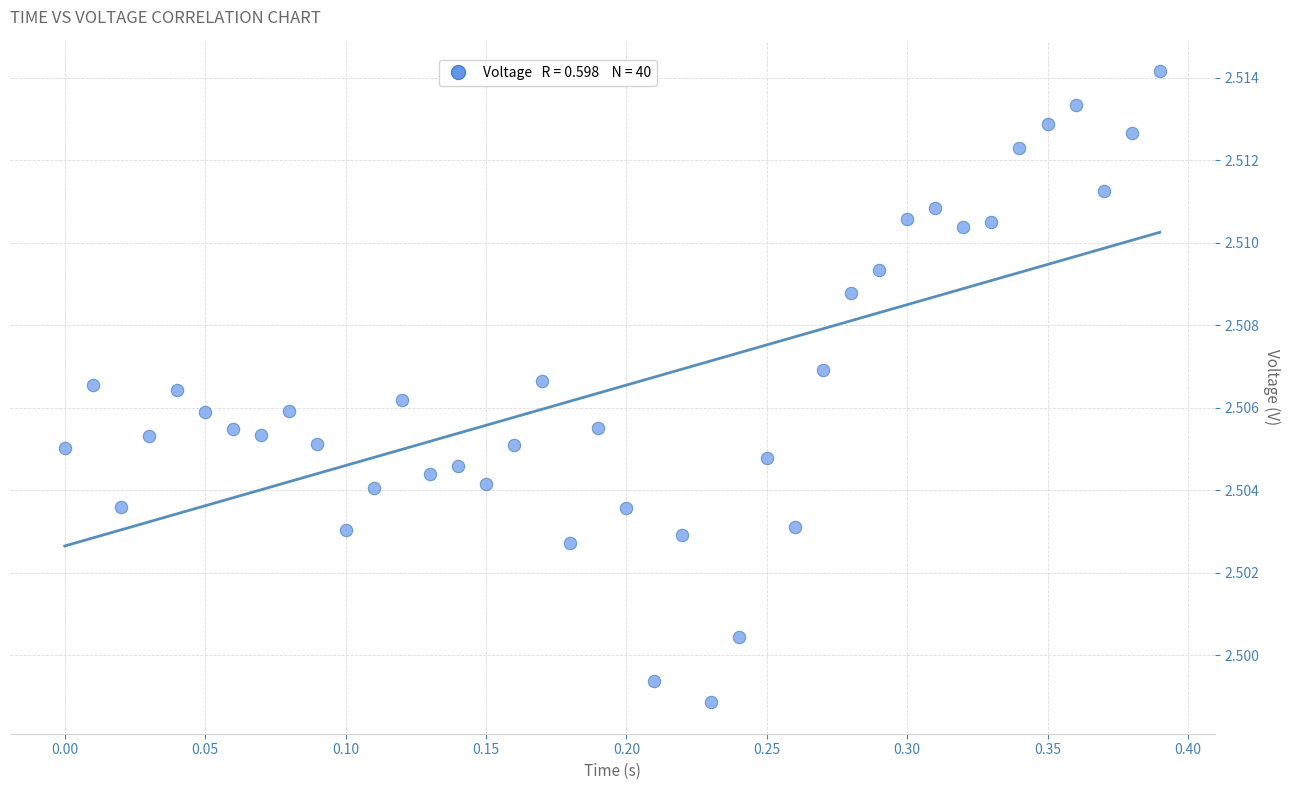

What is the range of X values (max minus min)?

0.4